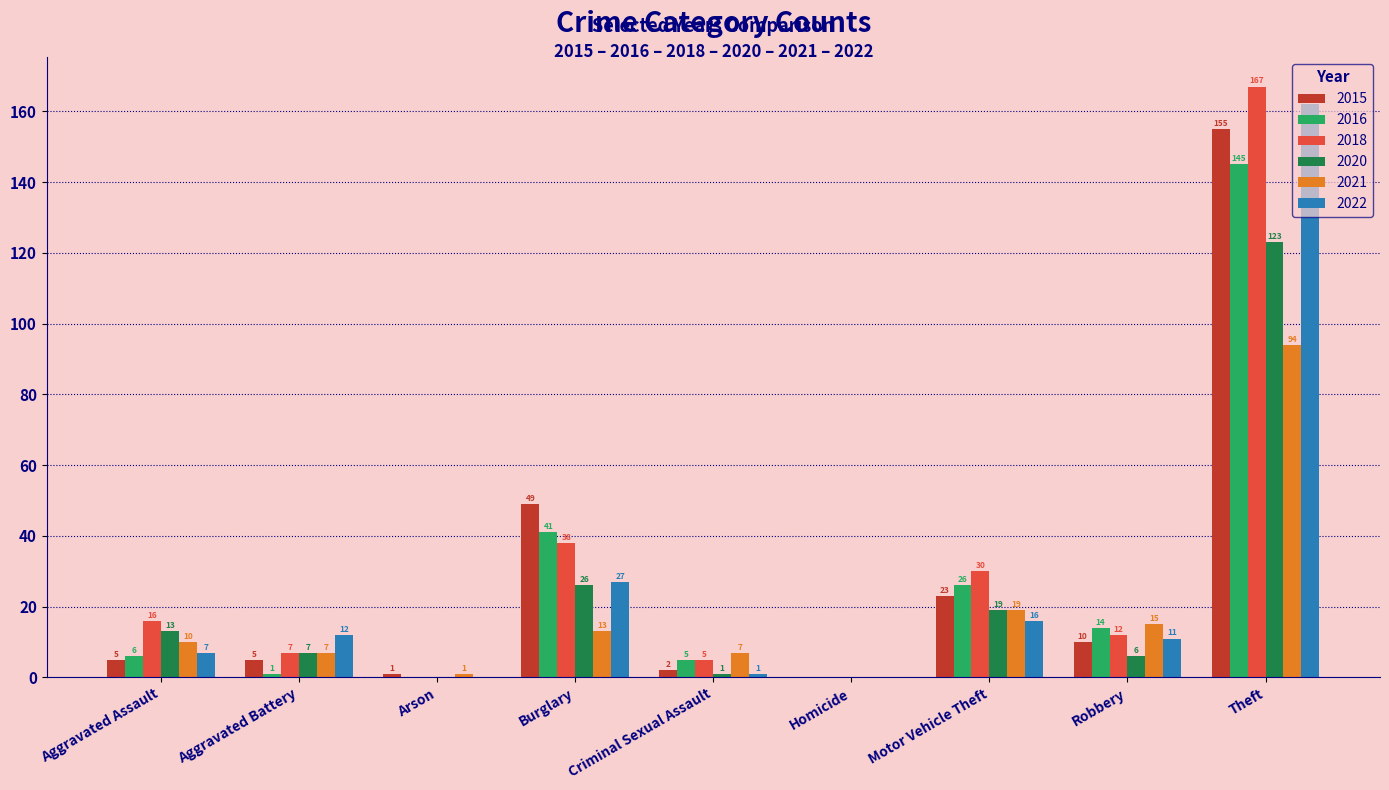

Reading left to right, extract all data points from this chart.

2015: Aggravated Assault=5	Aggravated Battery=5	Arson=1	Burglary=49	Criminal Sexual Assault=2	Homicide=0	Motor Vehicle Theft=23	Robbery=10	Theft=155
2016: Aggravated Assault=6	Aggravated Battery=1	Arson=0	Burglary=41	Criminal Sexual Assault=5	Homicide=0	Motor Vehicle Theft=26	Robbery=14	Theft=145
2018: Aggravated Assault=16	Aggravated Battery=7	Arson=0	Burglary=38	Criminal Sexual Assault=5	Homicide=0	Motor Vehicle Theft=30	Robbery=12	Theft=167
2020: Aggravated Assault=13	Aggravated Battery=7	Arson=0	Burglary=26	Criminal Sexual Assault=1	Homicide=0	Motor Vehicle Theft=19	Robbery=6	Theft=123
2021: Aggravated Assault=10	Aggravated Battery=7	Arson=1	Burglary=13	Criminal Sexual Assault=7	Homicide=0	Motor Vehicle Theft=19	Robbery=15	Theft=94
2022: Aggravated Assault=7	Aggravated Battery=12	Arson=0	Burglary=27	Criminal Sexual Assault=1	Homicide=0	Motor Vehicle Theft=16	Robbery=11	Theft=162